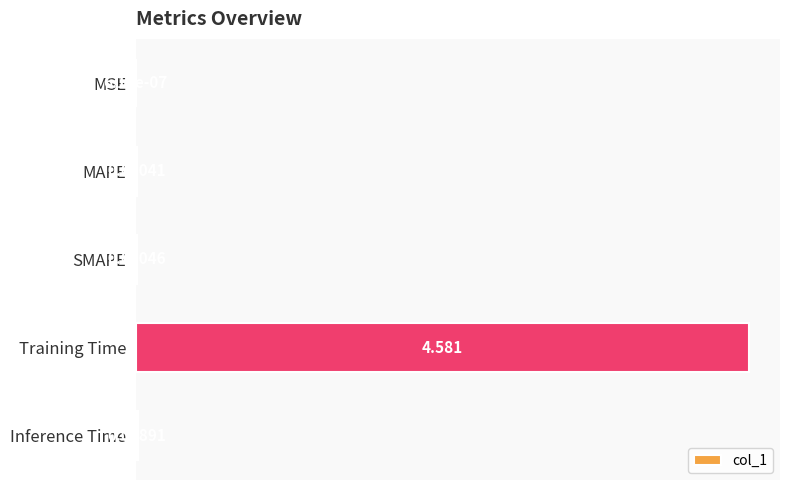

Between Inference Time and Training Time, which is larger?

Training Time